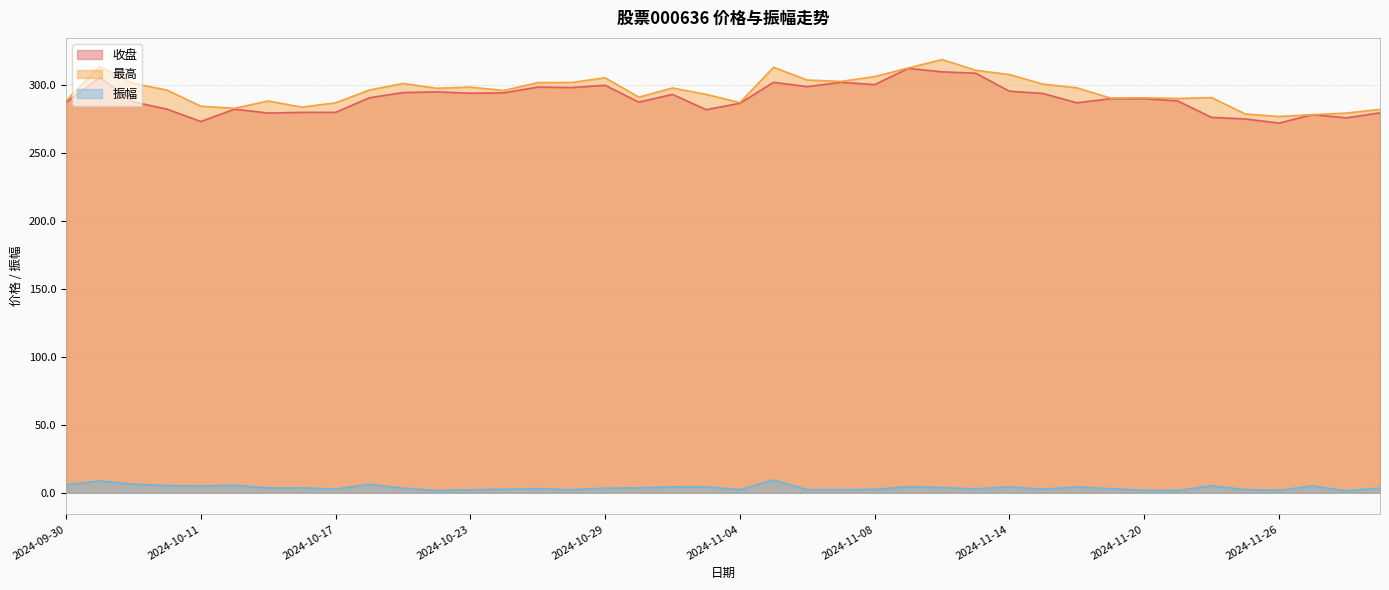

Reading right to left, list all the values displayed in this chart.

收盘: 2024-11-29=279.7	2024-11-28=276.0	2024-11-27=278.4	2024-11-26=272.2	2024-11-25=275.2	2024-11-22=276.4	2024-11-21=288.4	2024-11-20=290.1	2024-11-19=290.1	2024-11-18=287.1	2024-11-15=294.0	2024-11-14=295.6	2024-11-13=308.9	2024-11-12=309.9	2024-11-11=312.4	2024-11-08=300.5	2024-11-07=302.2	2024-11-06=299.0	2024-11-05=302.2	2024-11-04=286.8	2024-11-01=282.1	2024-10-31=293.3	2024-10-30=287.6	2024-10-29=300.0	2024-10-28=298.3	2024-10-25=298.6	2024-10-24=294.5	2024-10-23=294.1	2024-10-22=295.1	2024-10-21=294.6	2024-10-18=290.8	2024-10-17=280.0	2024-10-16=280.0	2024-10-15=279.5	2024-10-14=282.4	2024-10-11=273.3	2024-10-10=282.4	2024-10-09=287.8	2024-10-08=305.7	2024-09-30=287.2
最高: 2024-11-29=282.2	2024-11-28=279.5	2024-11-27=278.4	2024-11-26=277.0	2024-11-25=278.9	2024-11-22=290.9	2024-11-21=290.3	2024-11-20=290.8	2024-11-19=290.6	2024-11-18=298.1	2024-11-15=300.8	2024-11-14=307.9	2024-11-13=311.1	2024-11-12=318.9	2024-11-11=312.7	2024-11-08=306.4	2024-11-07=302.8	2024-11-06=303.9	2024-11-05=313.2	2024-11-04=287.2	2024-11-01=293.3	2024-10-31=298.0	2024-10-30=291.3	2024-10-29=305.5	2024-10-28=302.0	2024-10-25=302.0	2024-10-24=296.1	2024-10-23=298.6	2024-10-22=297.8	2024-10-21=301.3	2024-10-18=296.5	2024-10-17=287.1	2024-10-16=283.9	2024-10-15=288.4	2024-10-14=283.1	2024-10-11=284.6	2024-10-10=296.5	2024-10-09=301.3	2024-10-08=313.7	2024-09-30=288.6
振幅: 2024-11-29=3.4	2024-11-28=1.4	2024-11-27=5.0	2024-11-26=1.8	2024-11-25=2.3	2024-11-22=5.1	2024-11-21=1.6	2024-11-20=1.8	2024-11-19=2.9	2024-11-18=4.3	2024-11-15=2.5	2024-11-14=4.3	2024-11-13=2.8	2024-11-12=3.8	2024-11-11=4.5	2024-11-08=2.4	2024-11-07=2.3	2024-11-06=2.2	2024-11-05=9.4	2024-11-04=2.1	2024-11-01=4.3	2024-10-31=4.3	2024-10-30=3.6	2024-10-29=3.3	2024-10-28=2.2	2024-10-25=3.0	2024-10-24=2.6	2024-10-23=2.2	2024-10-22=1.6	2024-10-21=3.4	2024-10-18=6.2	2024-10-17=2.7	2024-10-16=3.6	2024-10-15=3.4	2024-10-14=5.5	2024-10-11=4.9	2024-10-10=5.2	2024-10-09=6.2	2024-10-08=8.6	2024-09-30=5.9